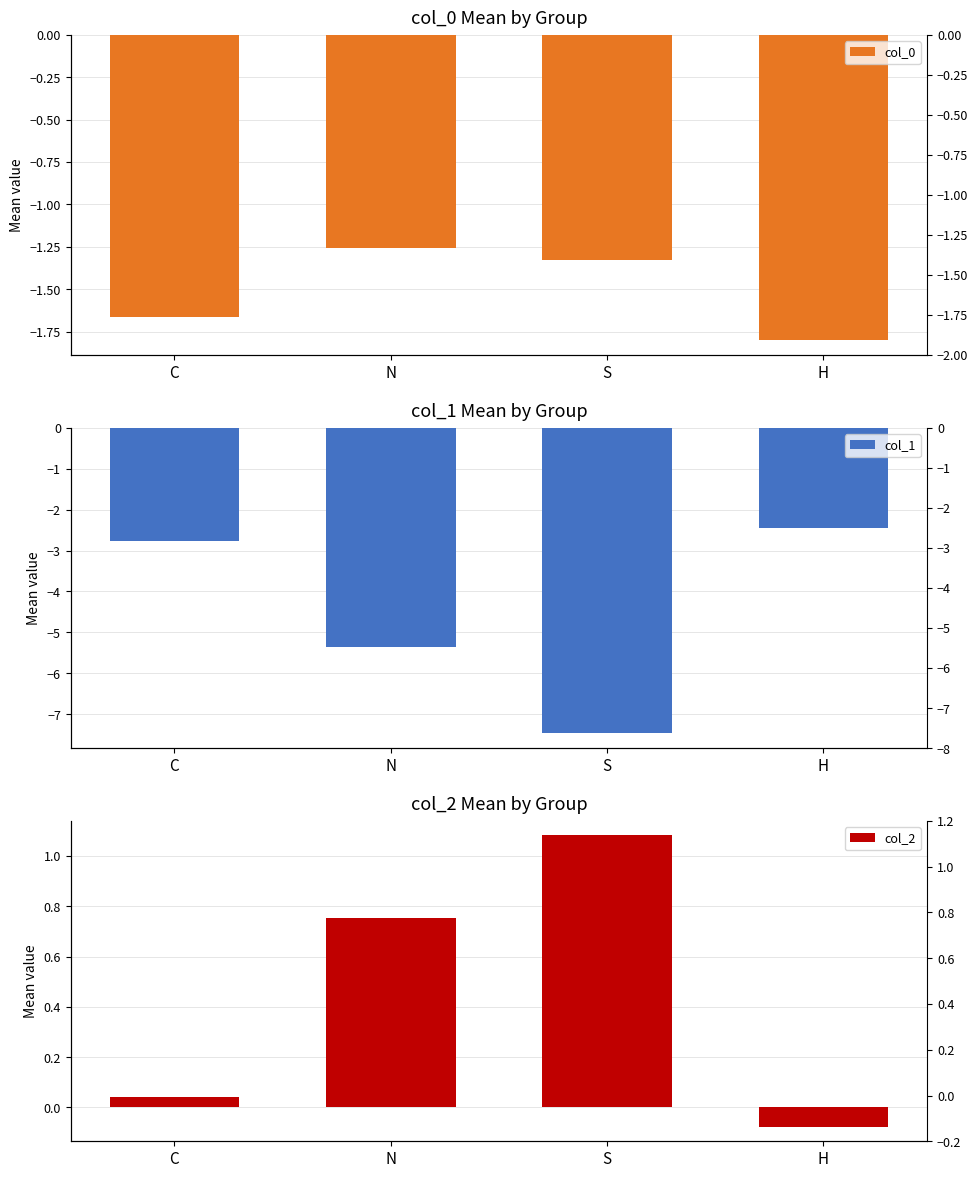

How many series are shown in this chart?

3